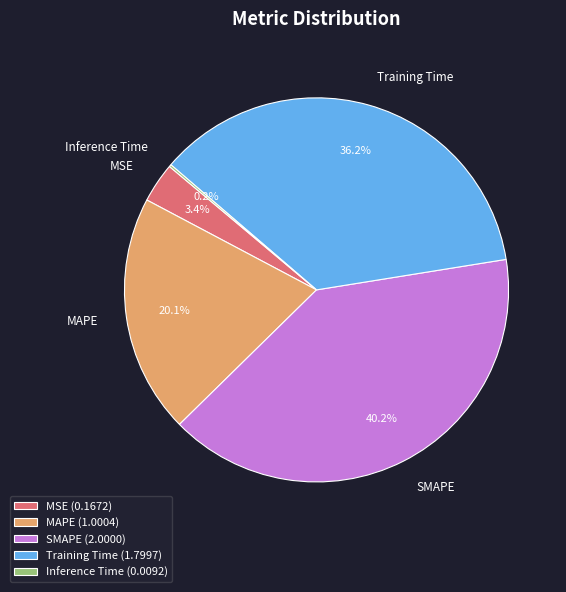

Is it true that Training Time is 29% of the pie?

False